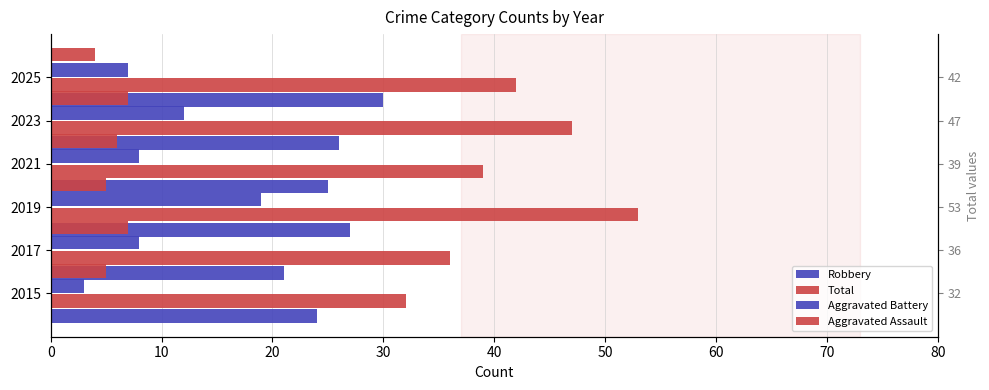

The Total series shows 47 at 2023. True or false?

True